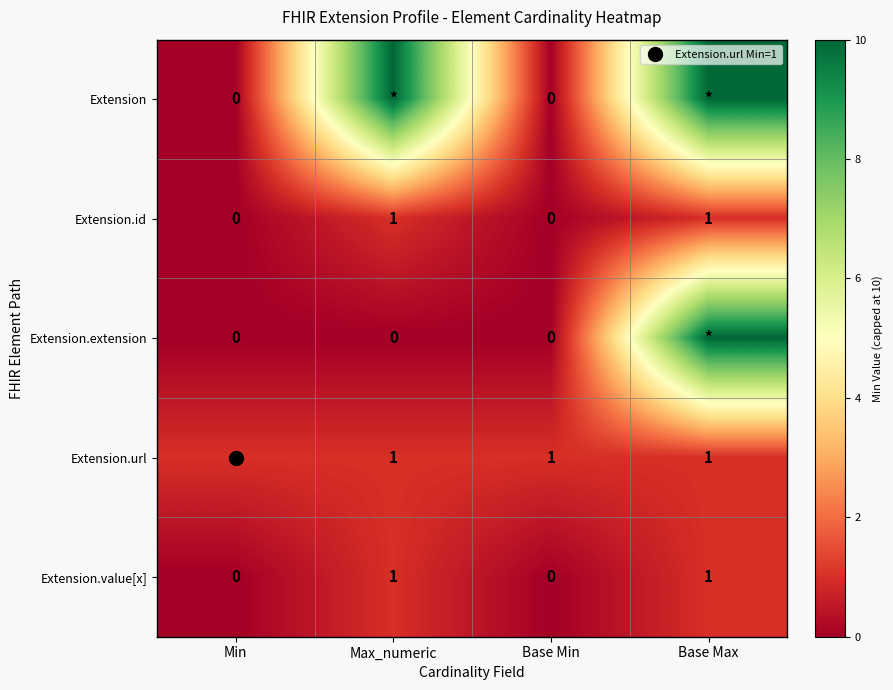

What is the difference between the maximum and minimum values in the Extension.value[x] series?

1